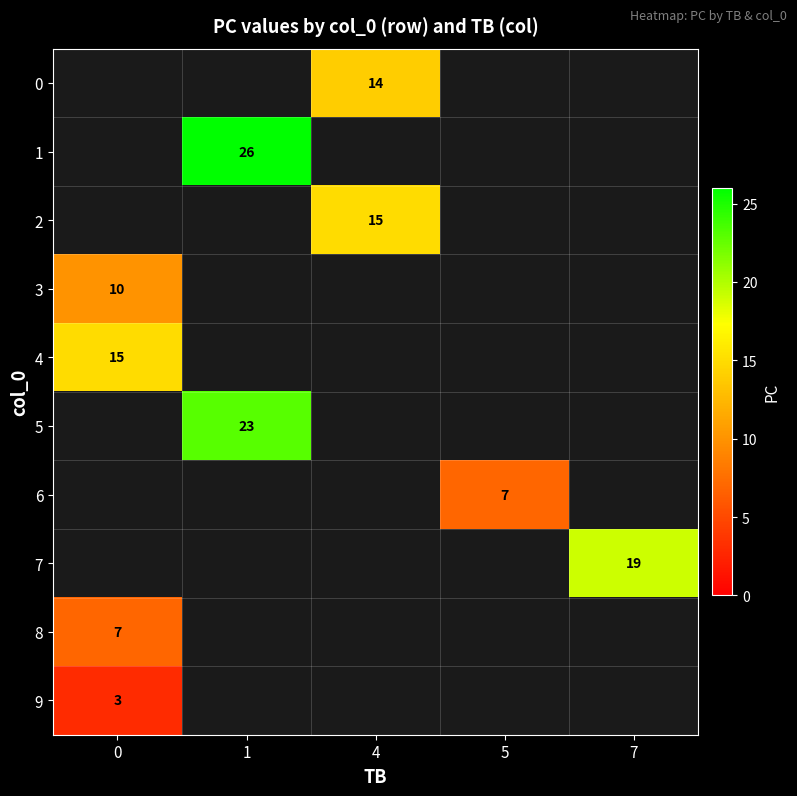

What is the greatest value displayed?

26.0